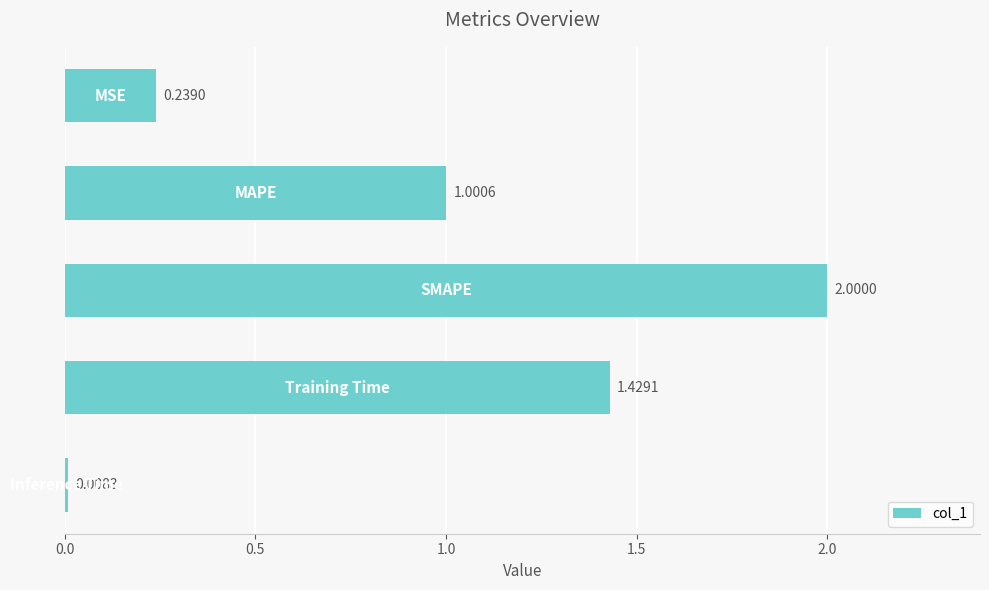

What is the difference between the second highest and second lowest values?

1.2